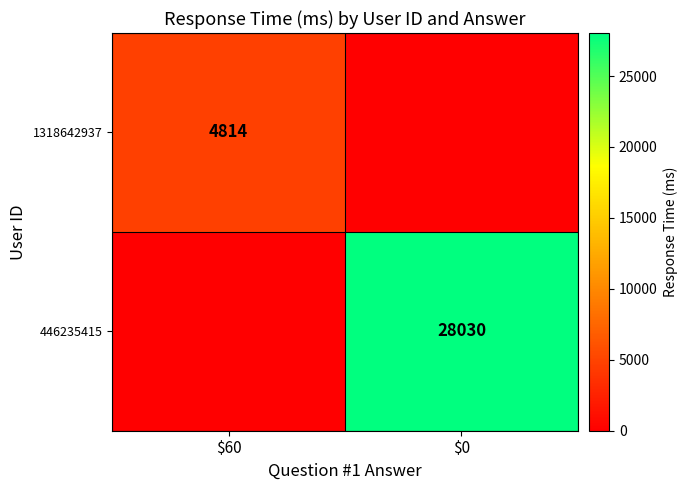

Is it true that 1318642937 equals 4814 at $60?

True